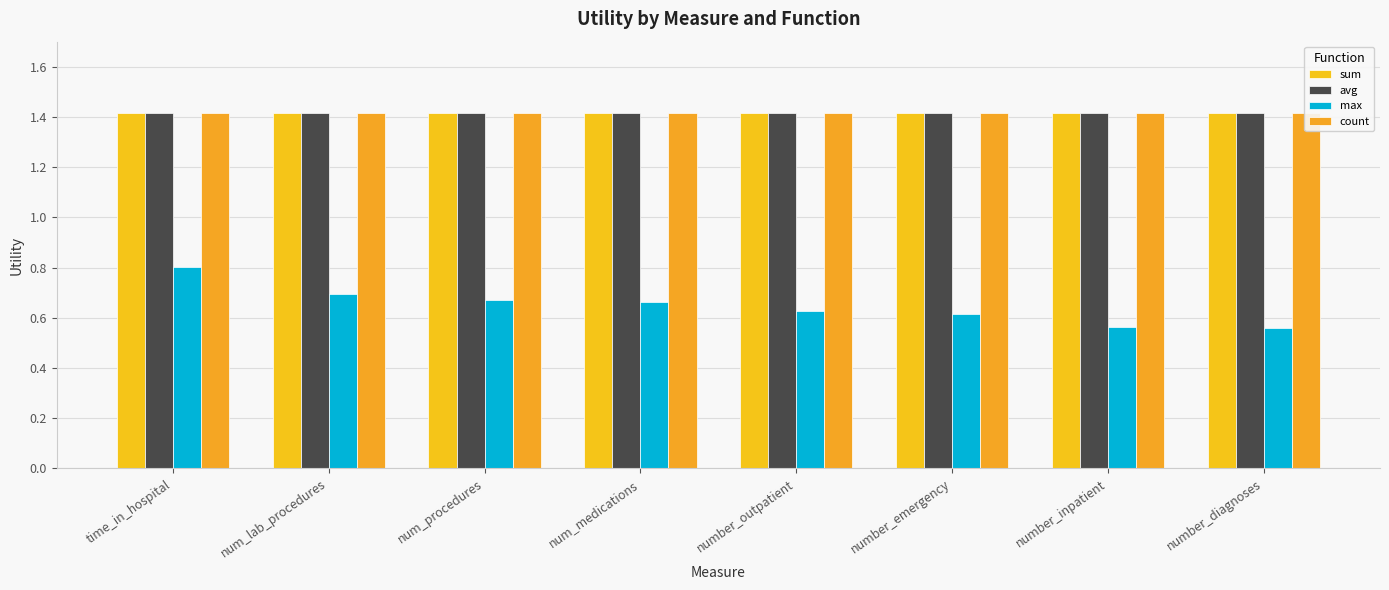

Which series has the widest spread of values?

max